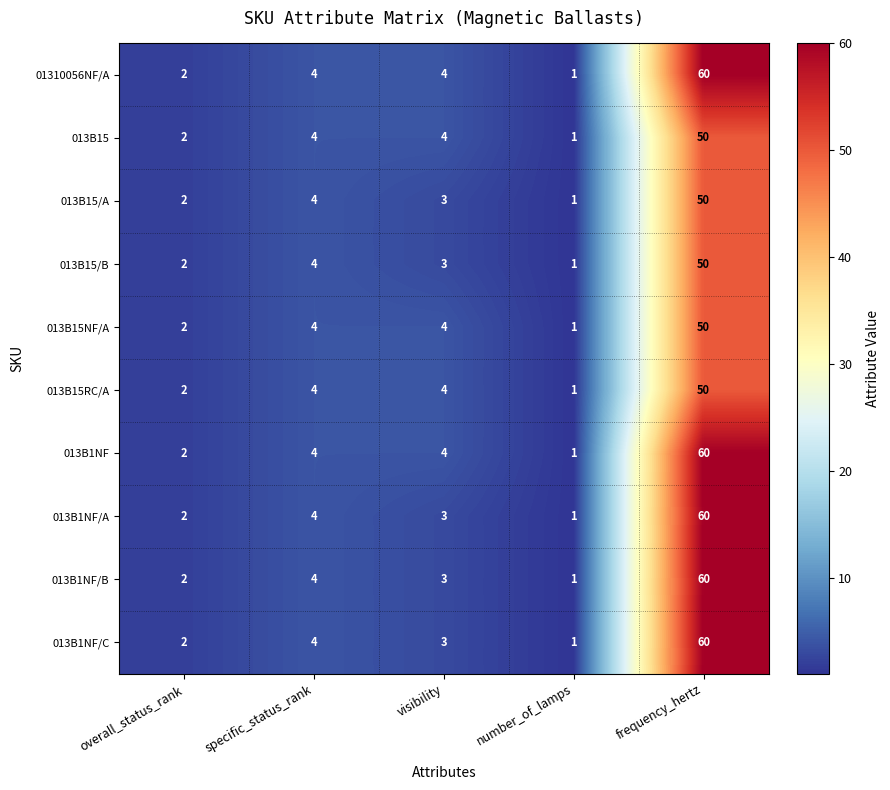

How many data points does each series have?

5